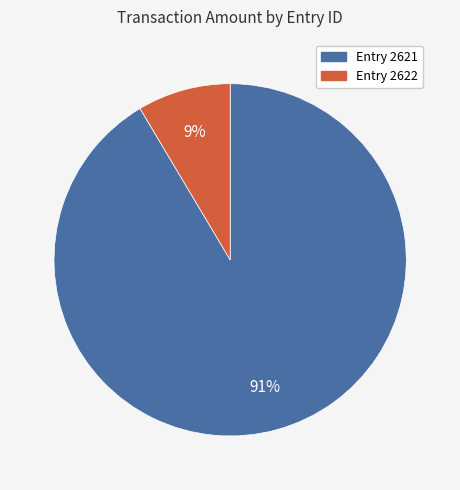

Is there any slice that represents more than half of the pie?

Yes